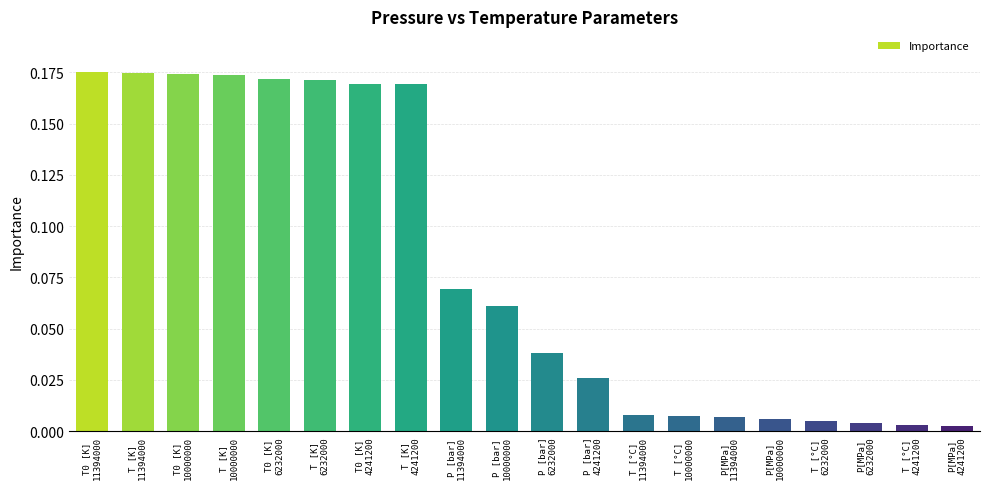

What is the sum of all values?

1.6